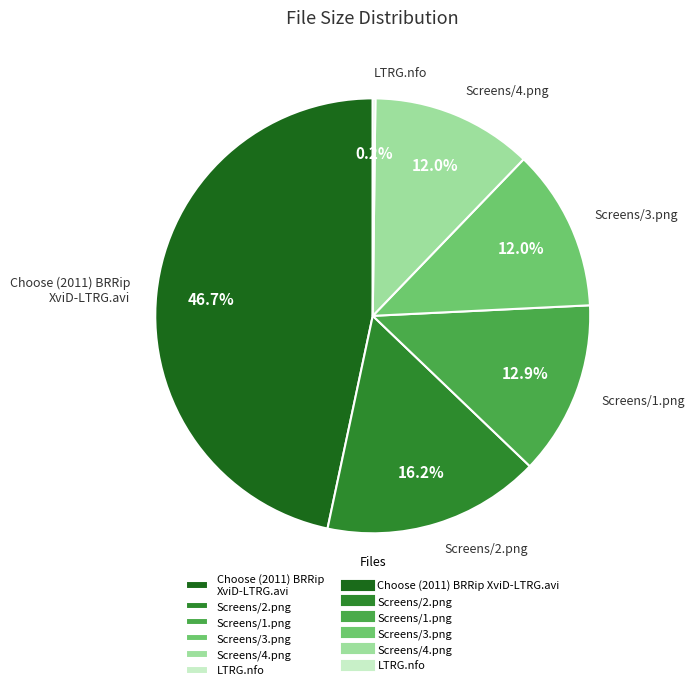

How much of the chart is everything except Screens/1.png?

87.1%